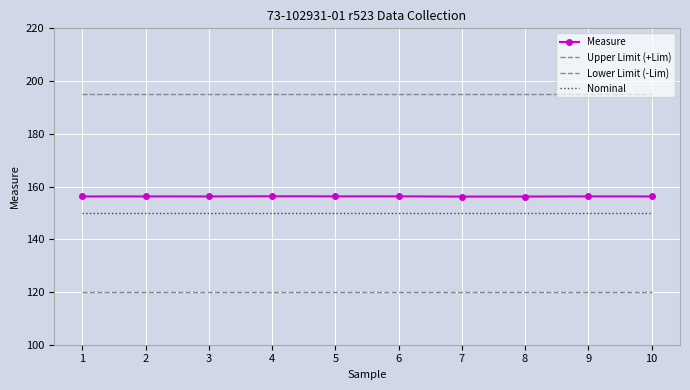

The Upper Limit (+Lim) series shows 94.8 at 6. True or false?

False